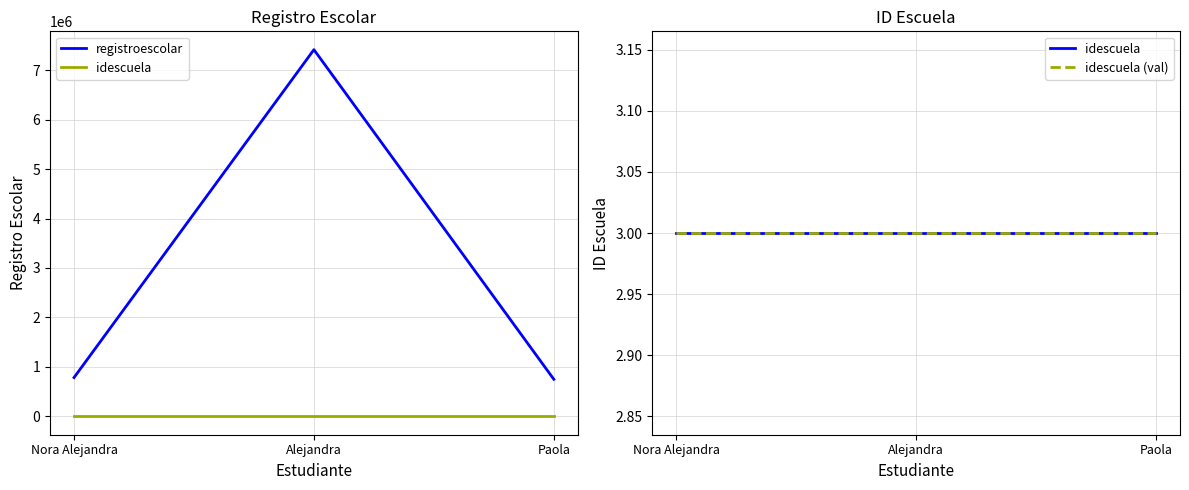

What is the label of the 3rd point from the right?

Nora Alejandra